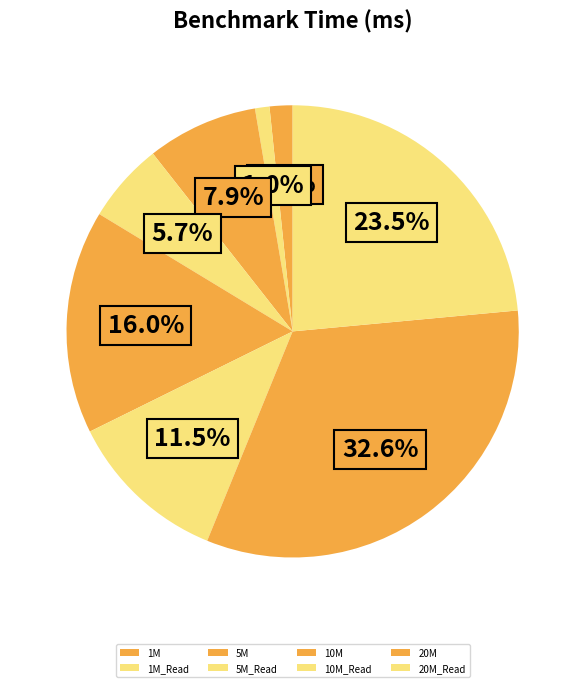

To the nearest percent, what portion does 1M_Read represent?

1%